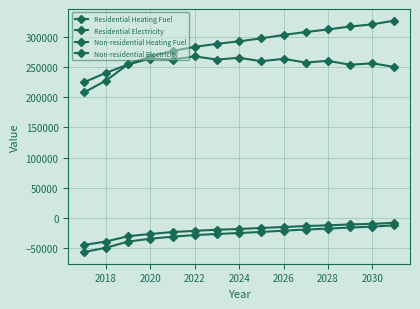

How many data points in Residential Electricity are above -18001?

7